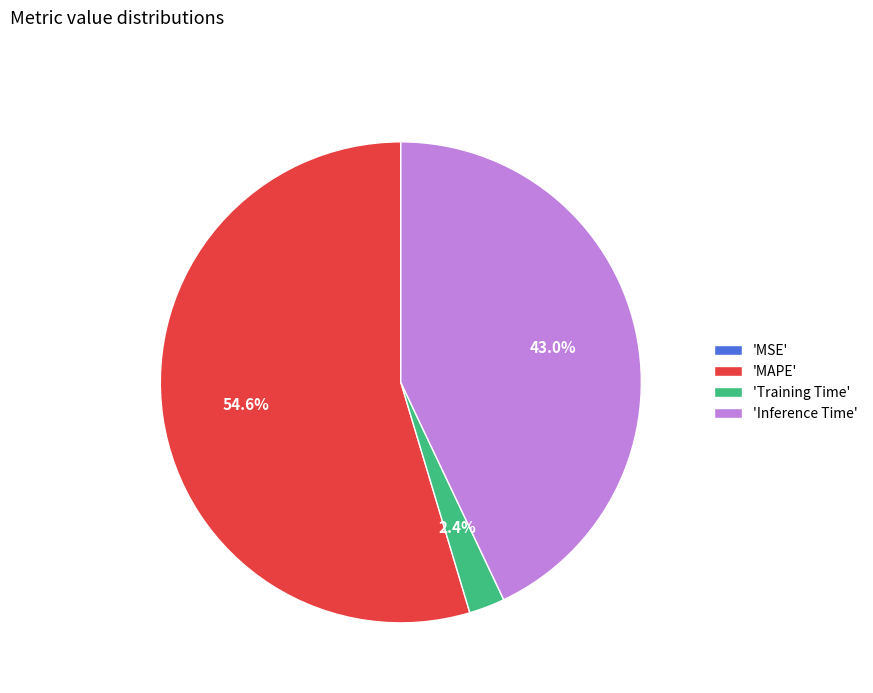

Does any single category account for the majority?

Yes